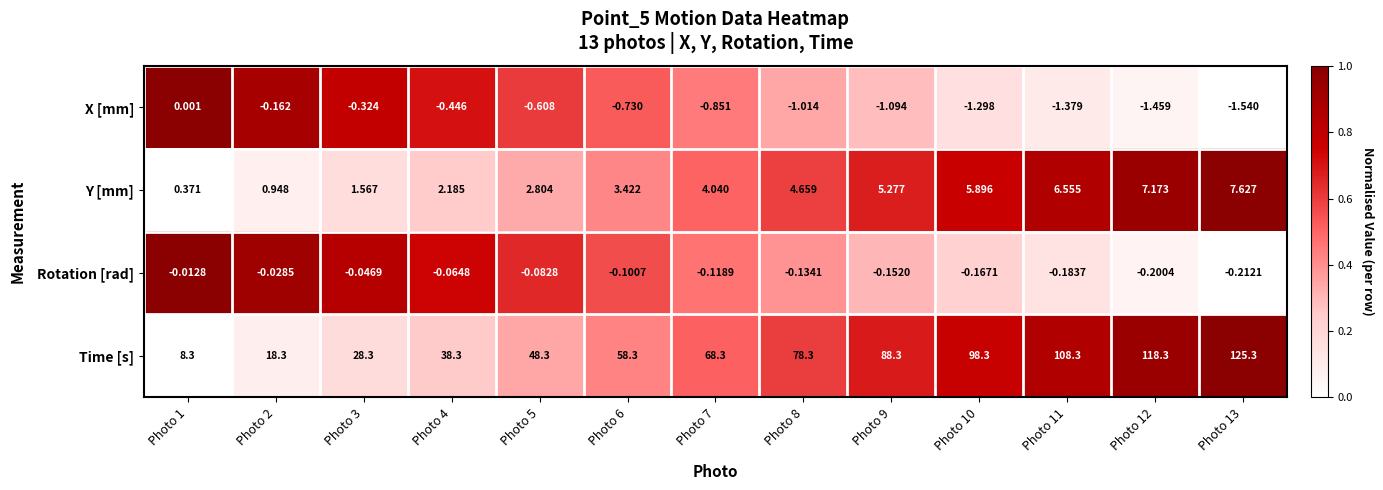

Which series has the largest total across all categories?

Time [s]